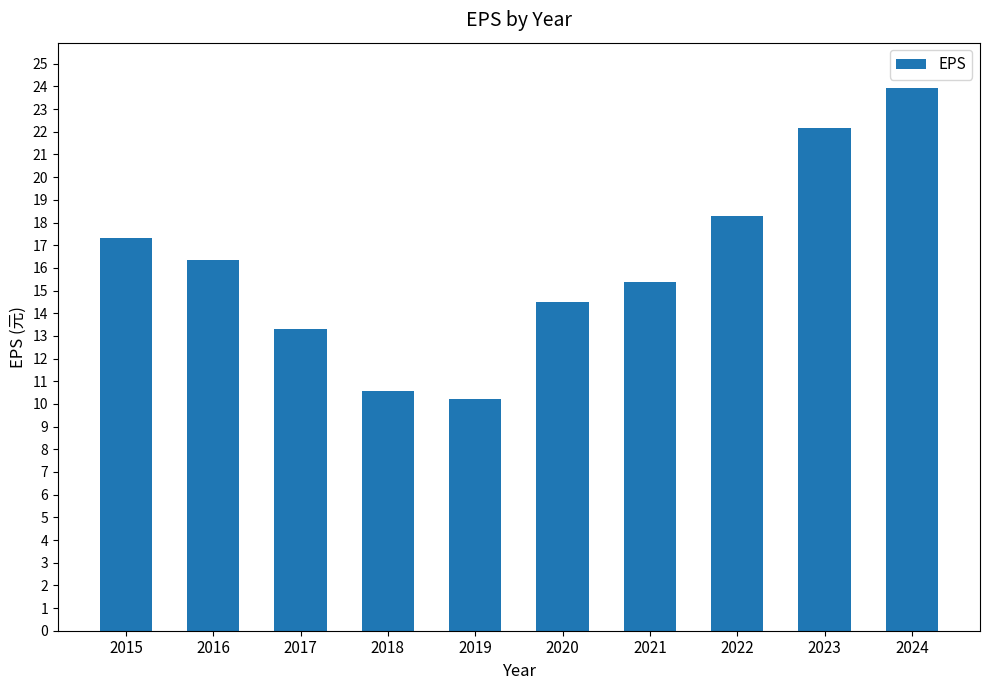

How many bars are there in total?

10